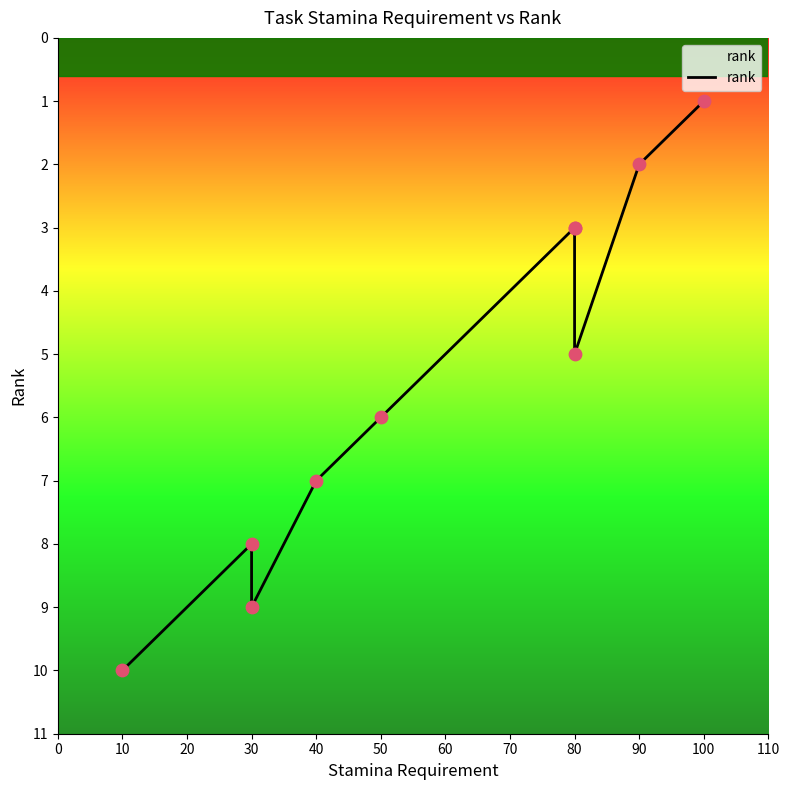

What is the change in value from 30 to 50?

-3